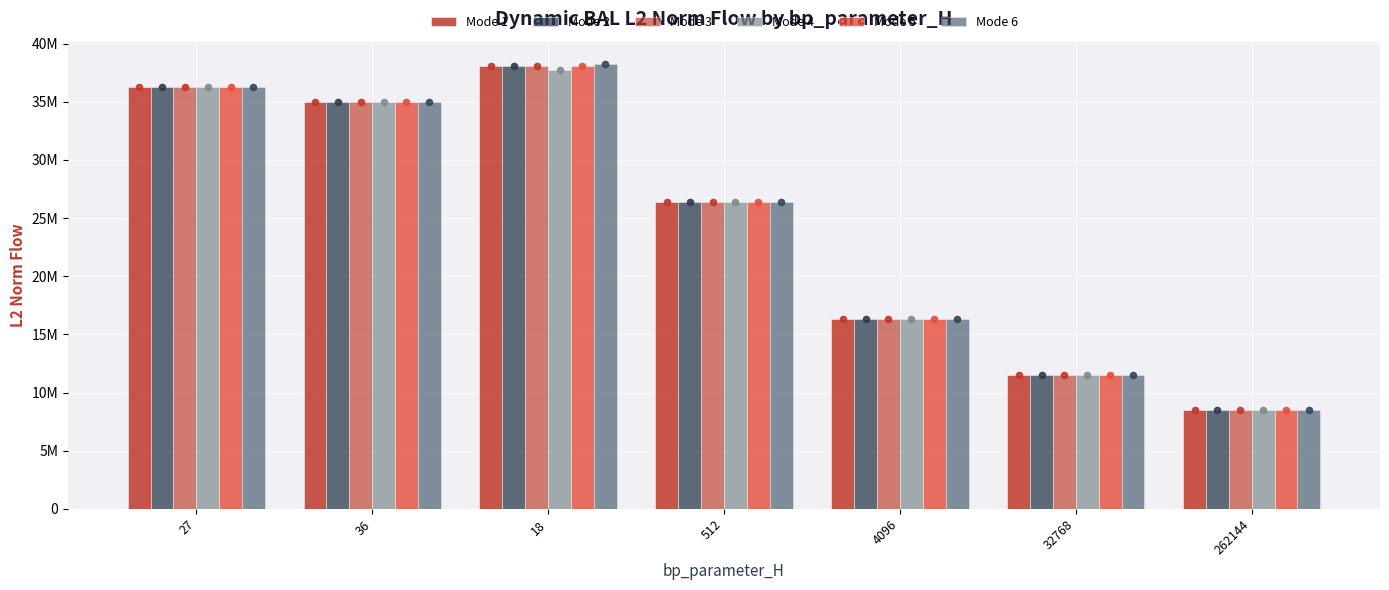

At how many categories does at least one series exceed 23243148?

4